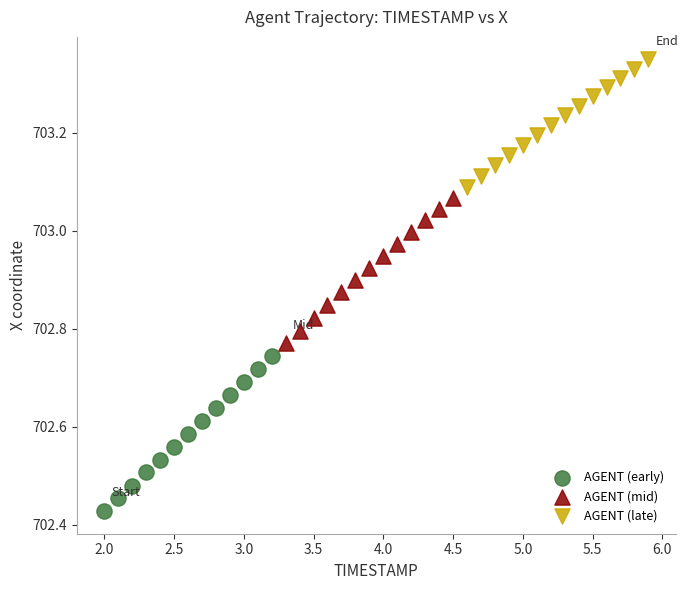

Which series contains the highest Y value?

AGENT (late)